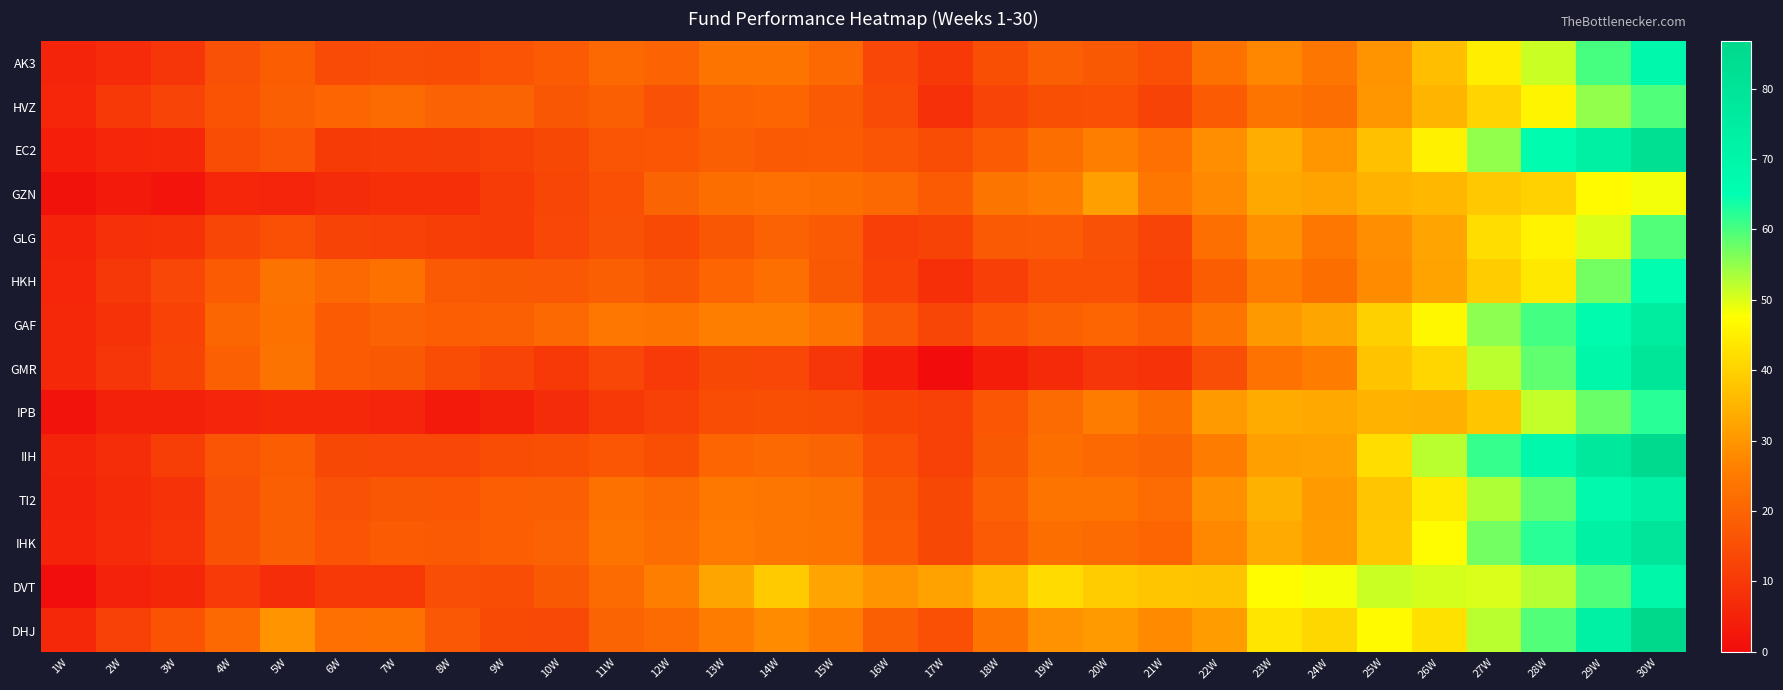

What is the greatest value displayed?

86.7